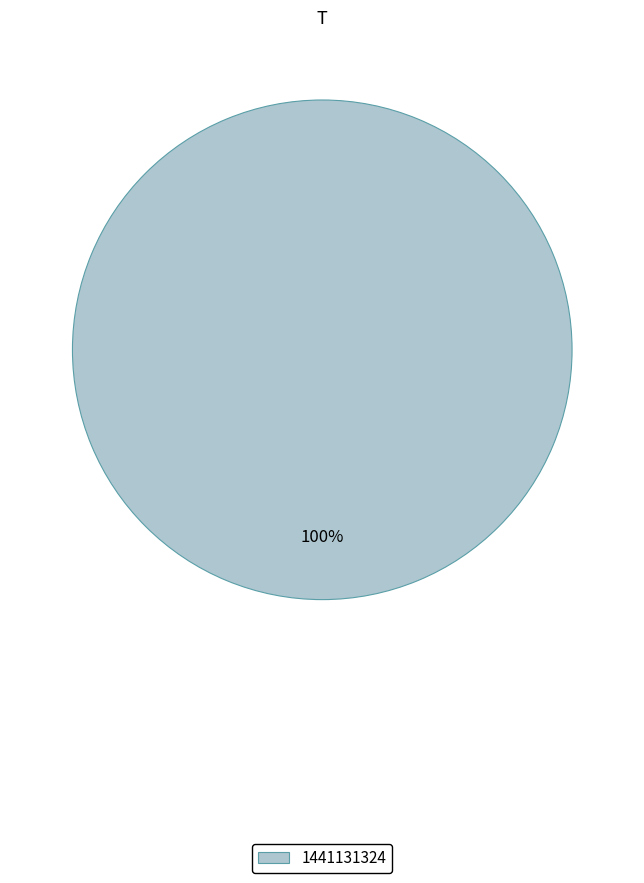

What is the majority slice?

1441131324